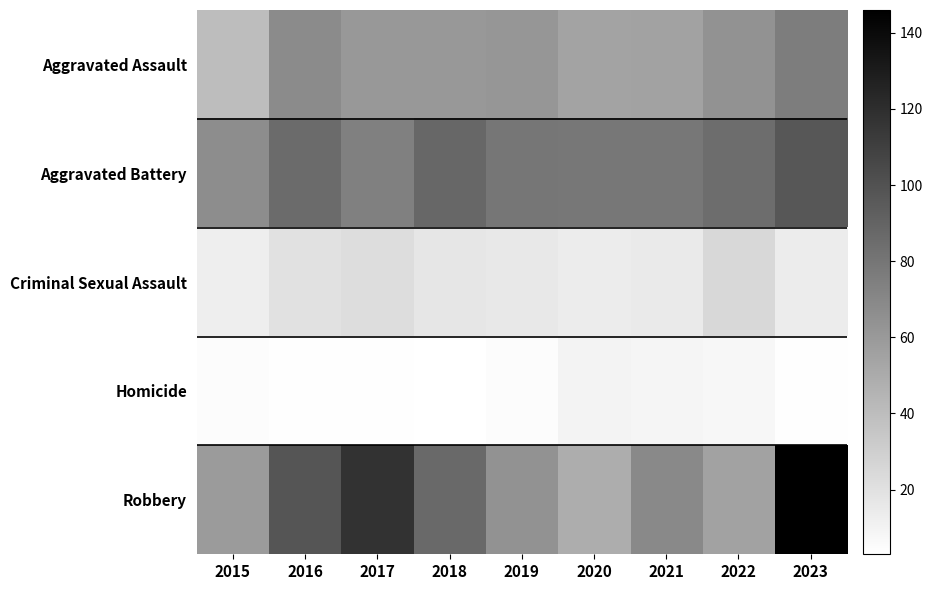

Which label corresponds to the smallest value in the chart?

2018